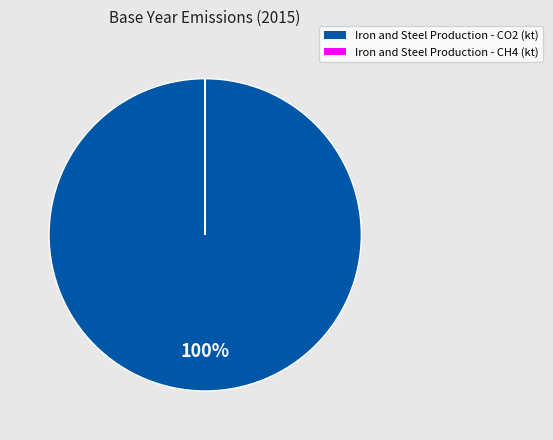

To the nearest percent, what is the difference between the largest and smallest slice percentages?

100%